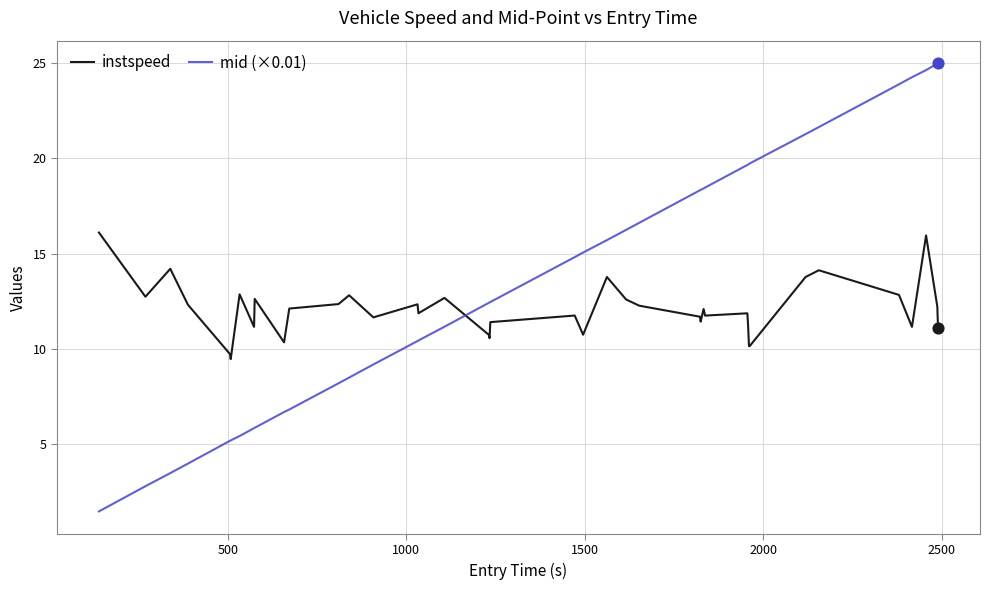

What are all the series names shown in the legend?

instspeed, mid (×0.01)